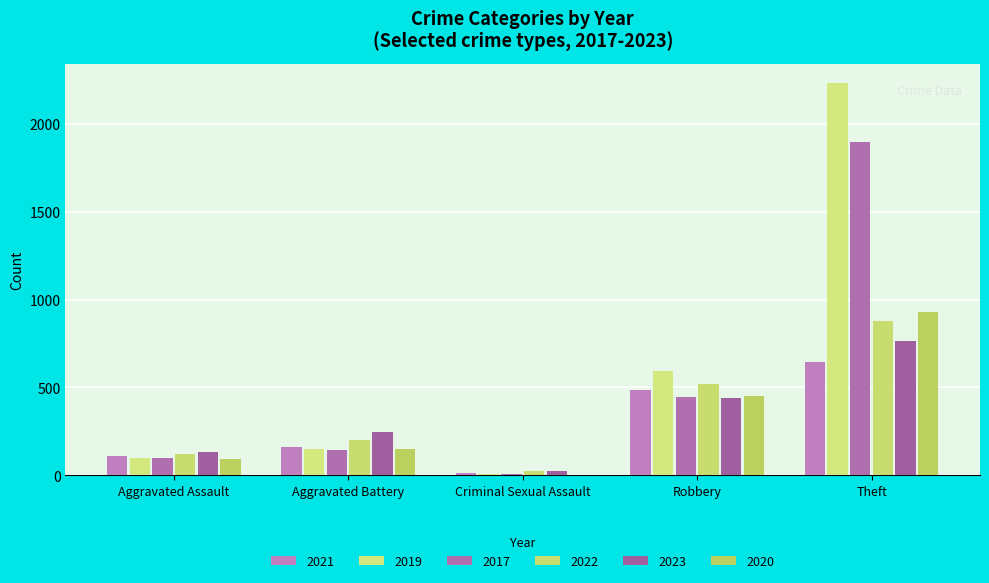

Count the number of data series in this chart.

6